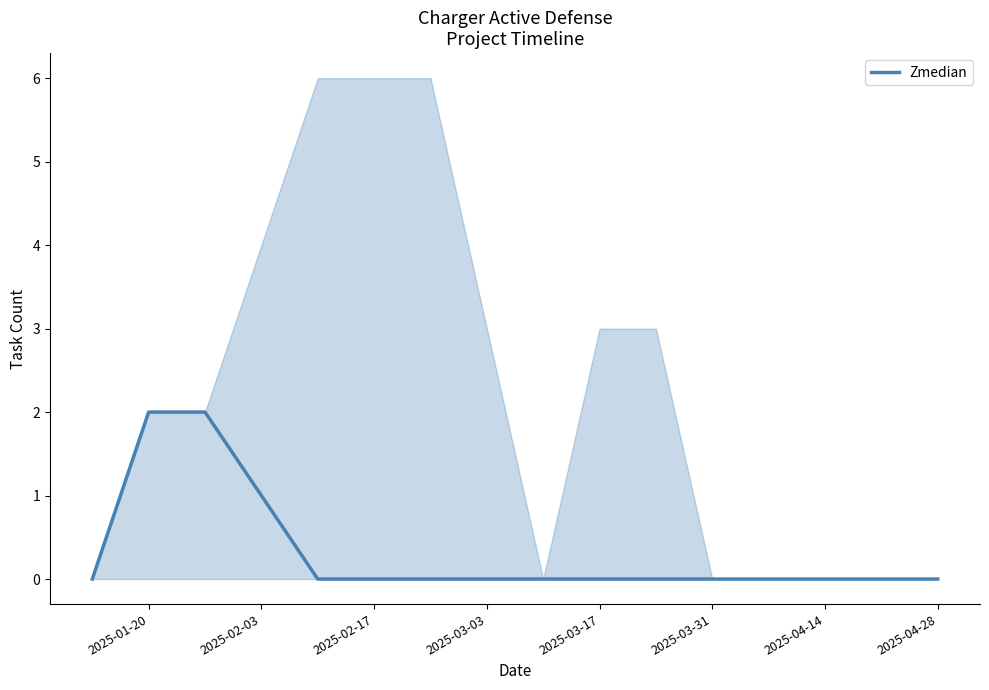

Does the chart display data point markers on the line(s)?

No